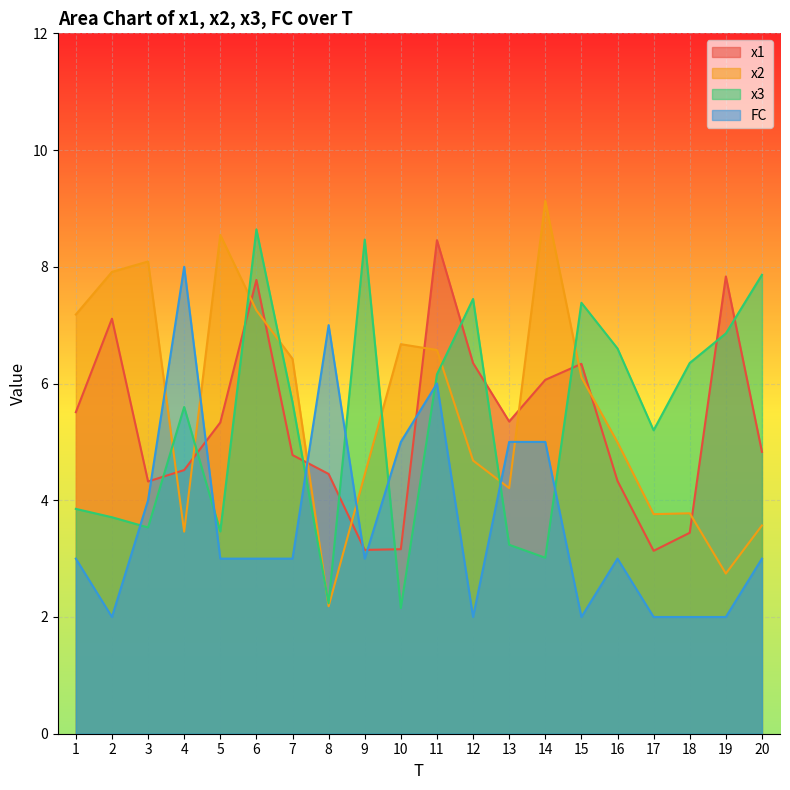

At which category does x2 reach its first local valley?

4